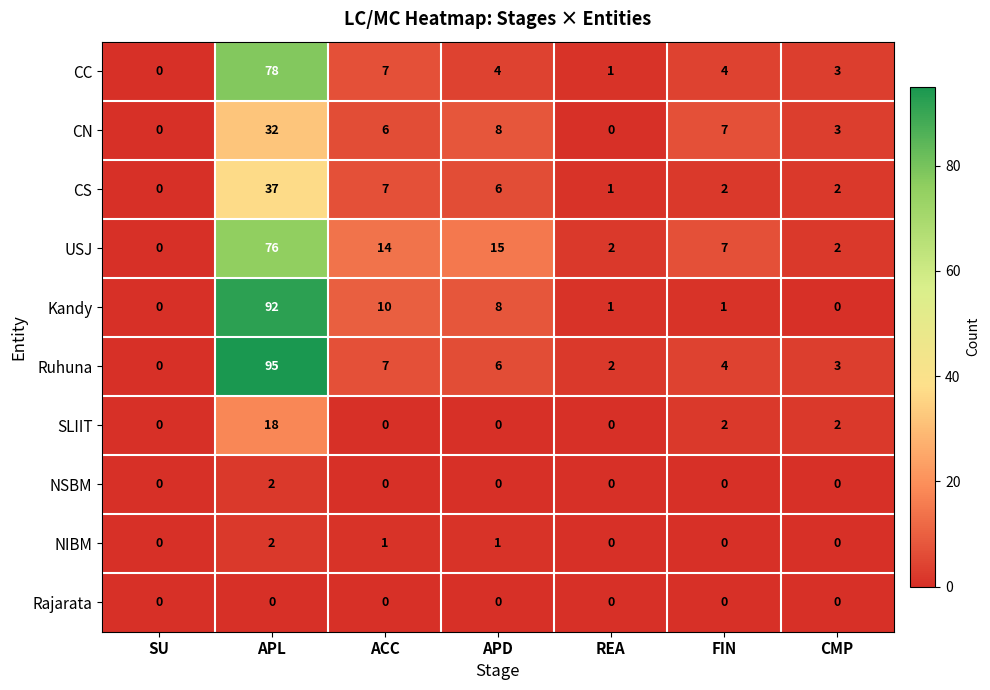

What is the difference between the maximum and minimum values in the CN series?

32